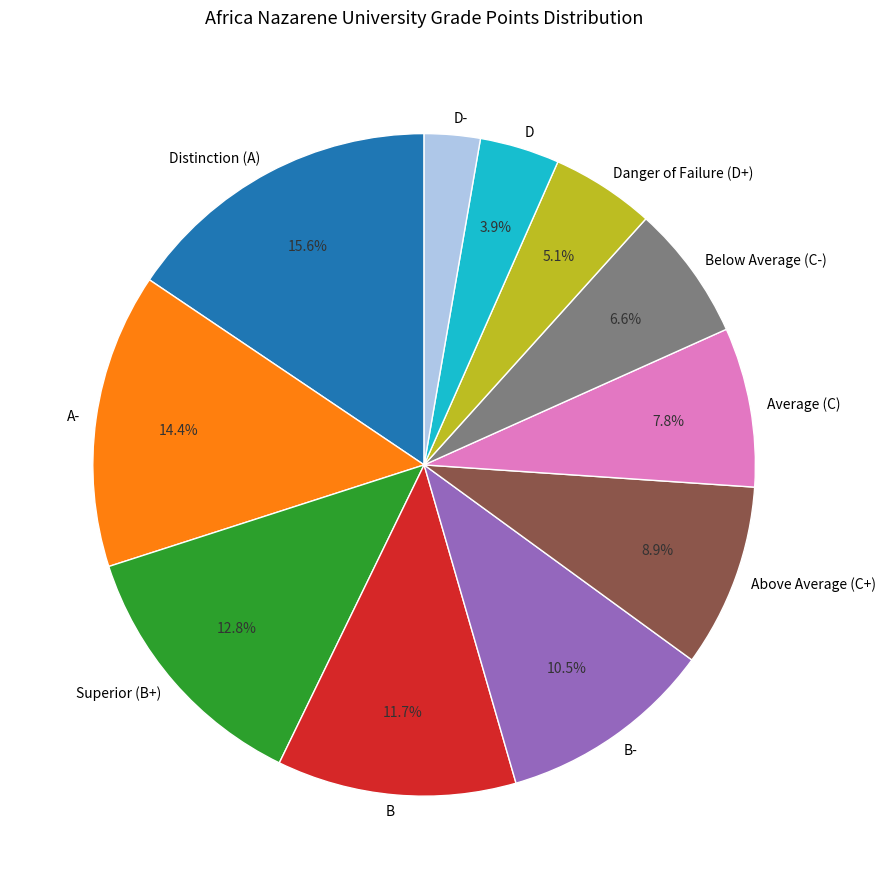

To the nearest percent, what is the average slice percentage?

9%